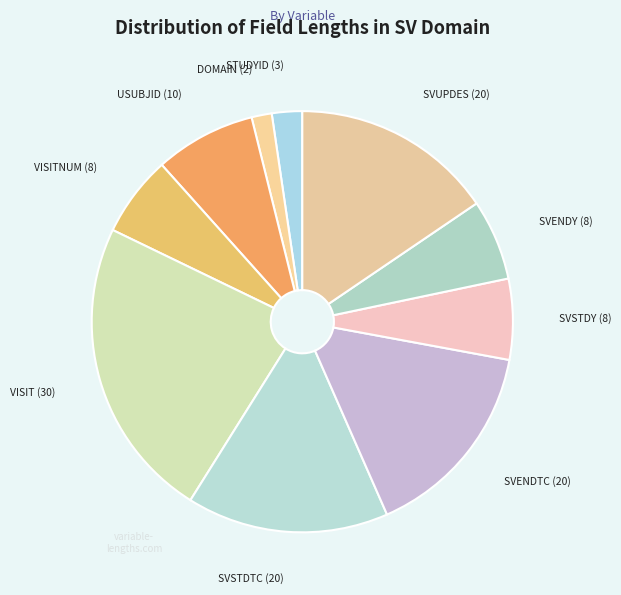

Is there any slice that represents more than half of the pie?

No